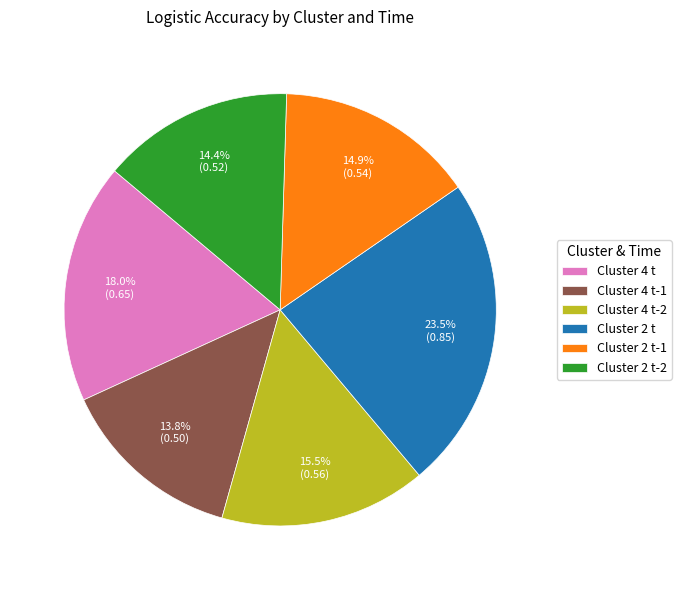

Does any single category account for the majority?

No